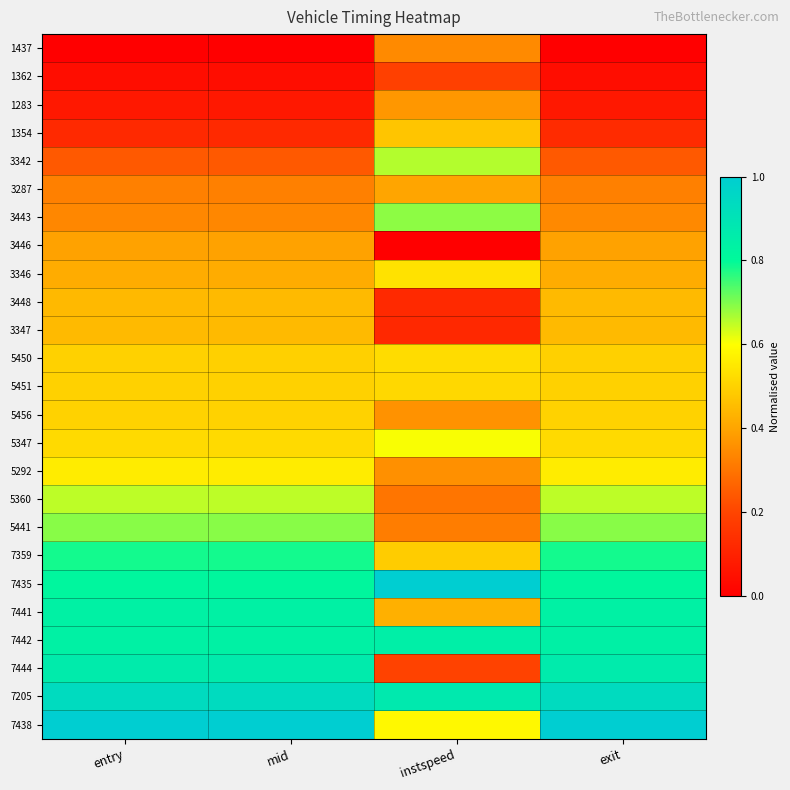

What is the spread (max minus min) of values at exit?

1.0